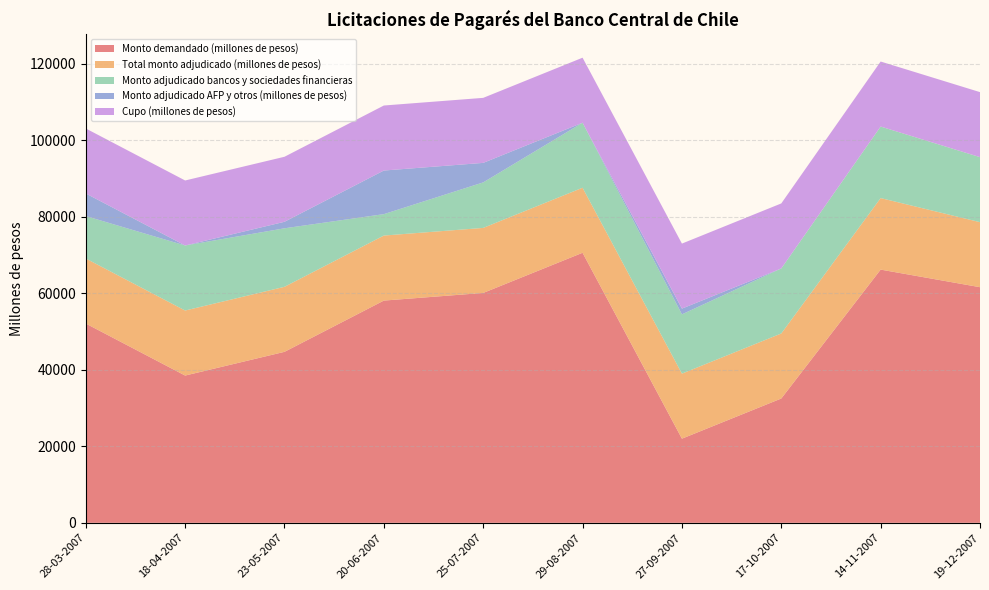

Reading right to left, extract all data points from this chart.

Monto demandado (millones de pesos): 61600	66200	32500	22000	70600	60100	58100	44700	38500	52100
Total monto adjudicado (millones de pesos): 17000	18700	17000	17000	17000	17000	17000	17000	17000	17000
Monto adjudicado bancos y sociedades financieras: 17000	18700	17000	15500	17000	11900	5600	15300	17000	11100
Monto adjudicado AFP y otros (millones de pesos): 0	0	0	1500	0	5100	11400	1700	0	5900
Cupo (millones de pesos): 17000	17000	17000	17000	17000	17000	17000	17000	17000	17000